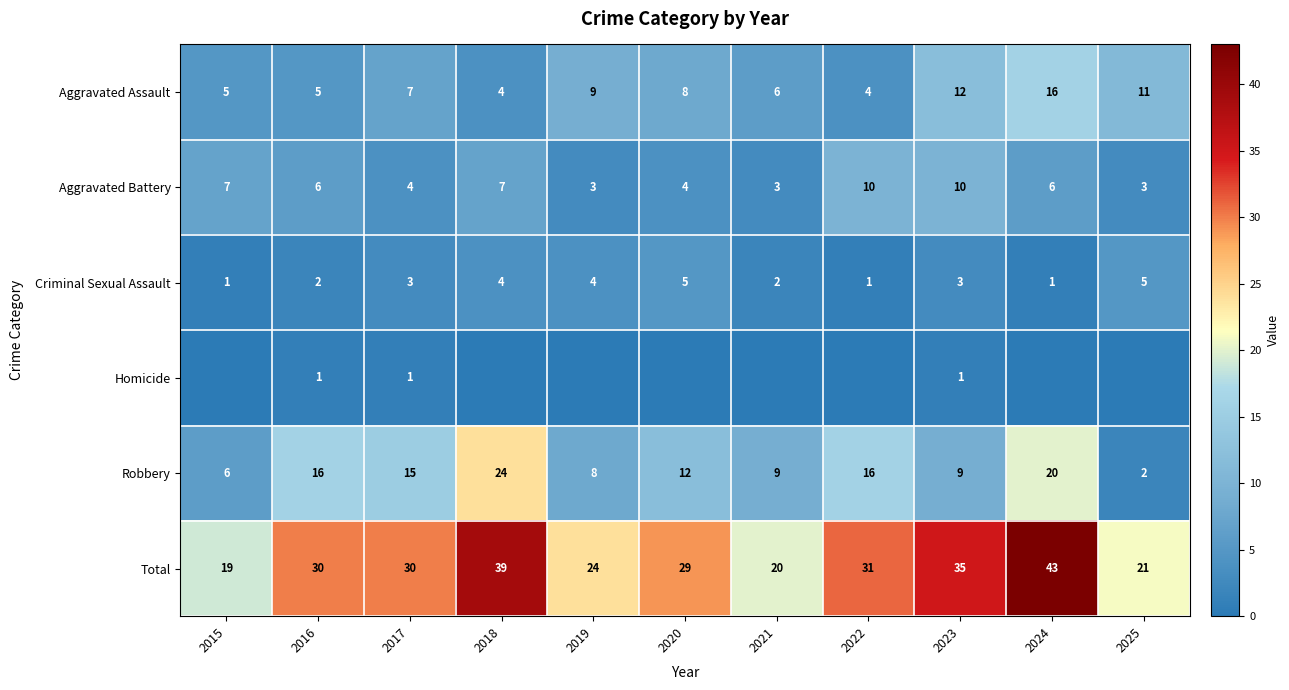

Which label corresponds to the smallest value in the chart?

2015